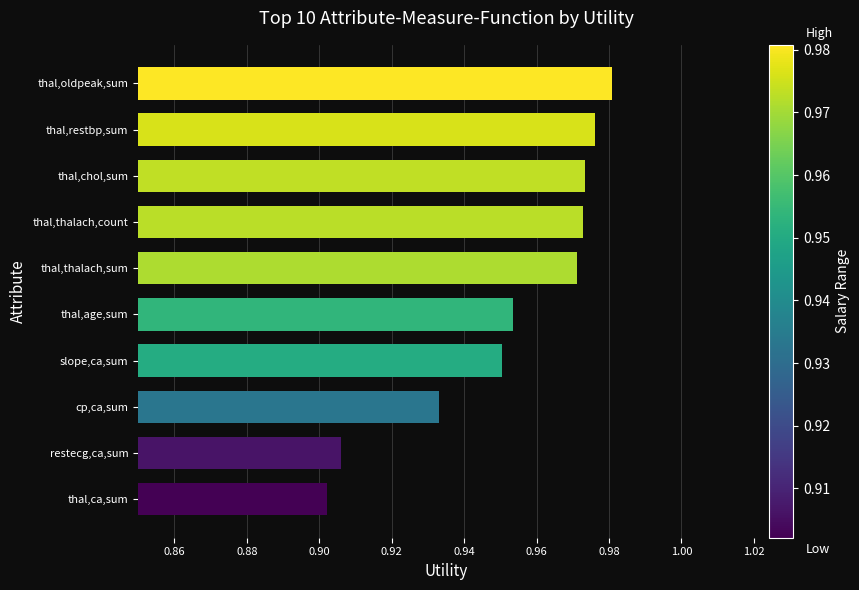

What is the sum of the values at thal,thalach,count and thal,restbp,sum?

1.9